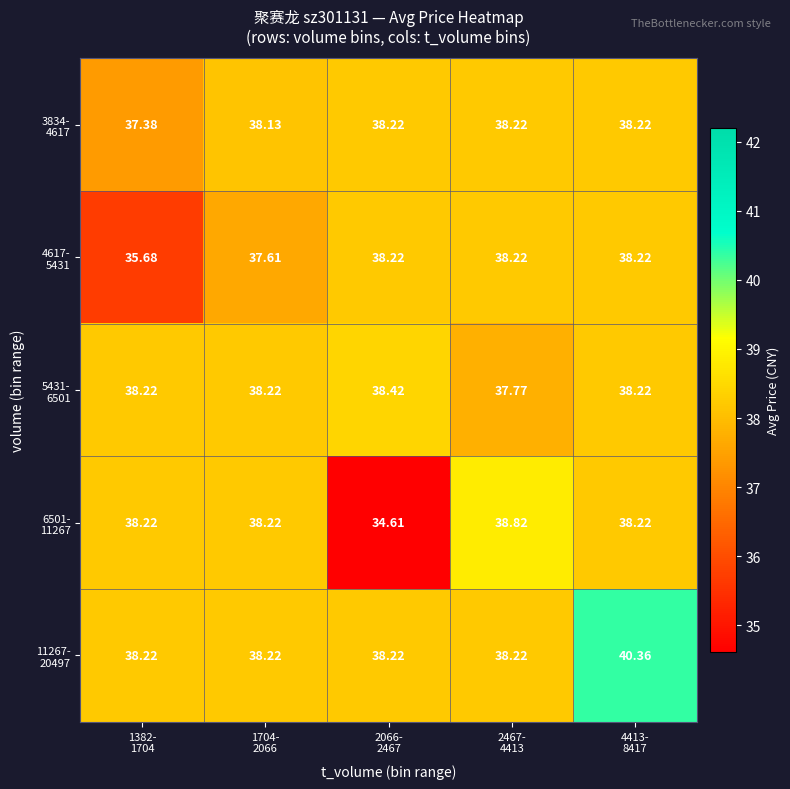

Which has a higher value, 1704-
2066 or 2066-
2467?

2066-
2467